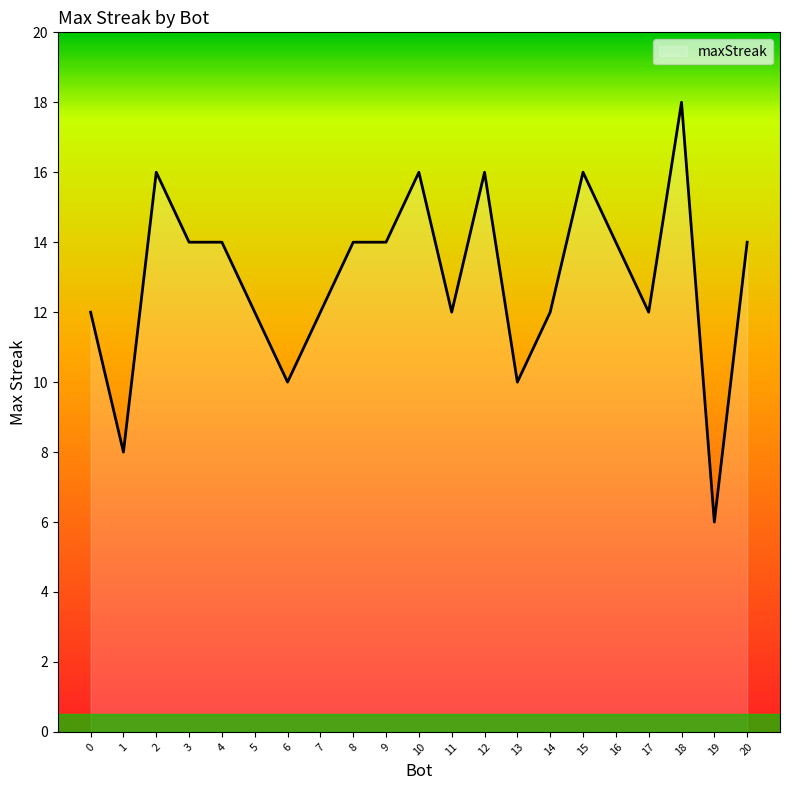

Which has a higher value, 5 or 6?

5